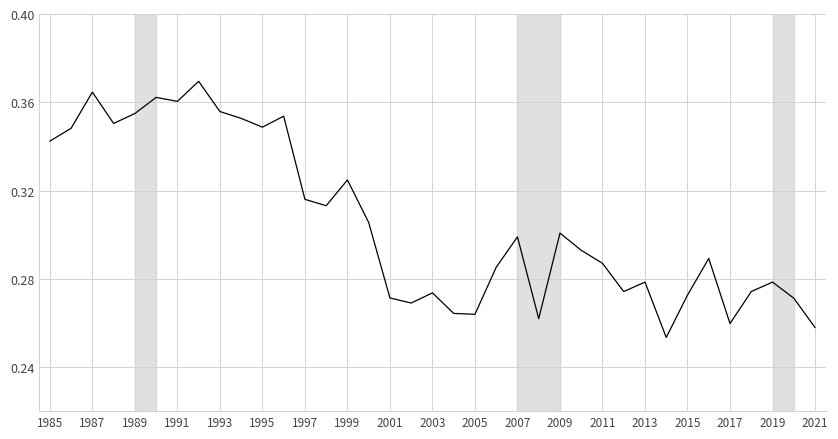

Is this an area chart (filled region under the line)?

No